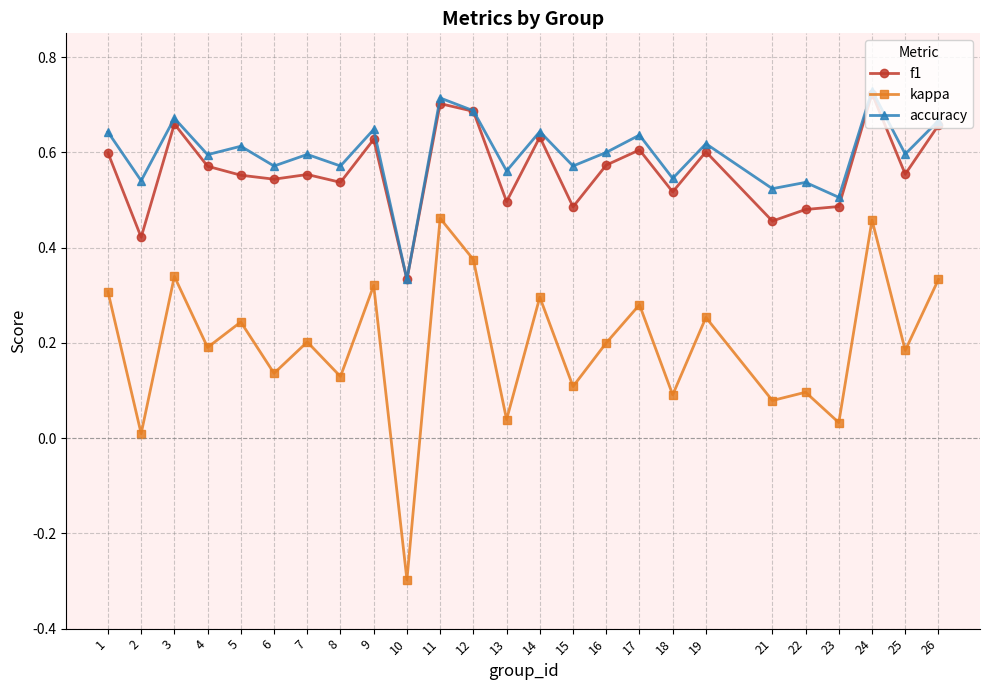

What is the smallest value displayed?

-0.3